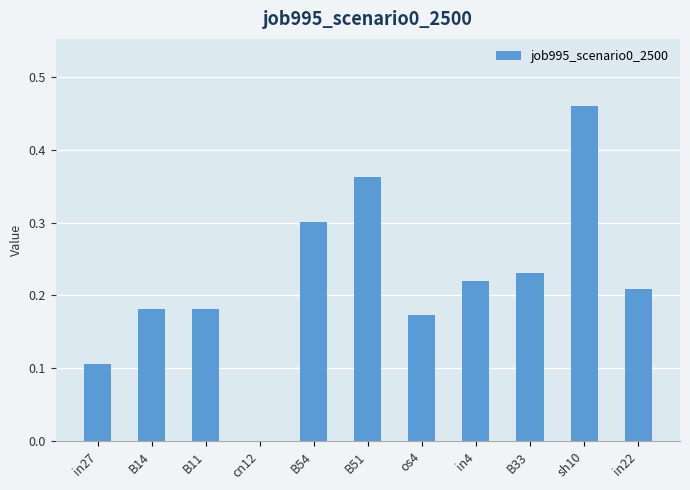

Which category has the highest value across all series?

sh10